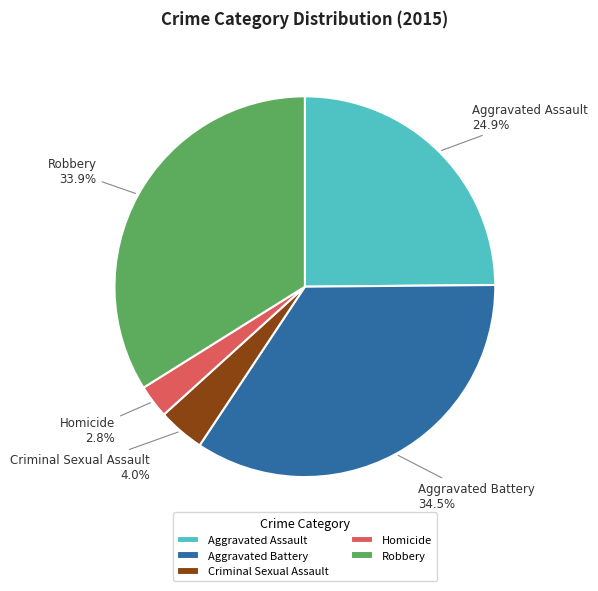

To the nearest percent, what percentage of the pie is Homicide?

3%